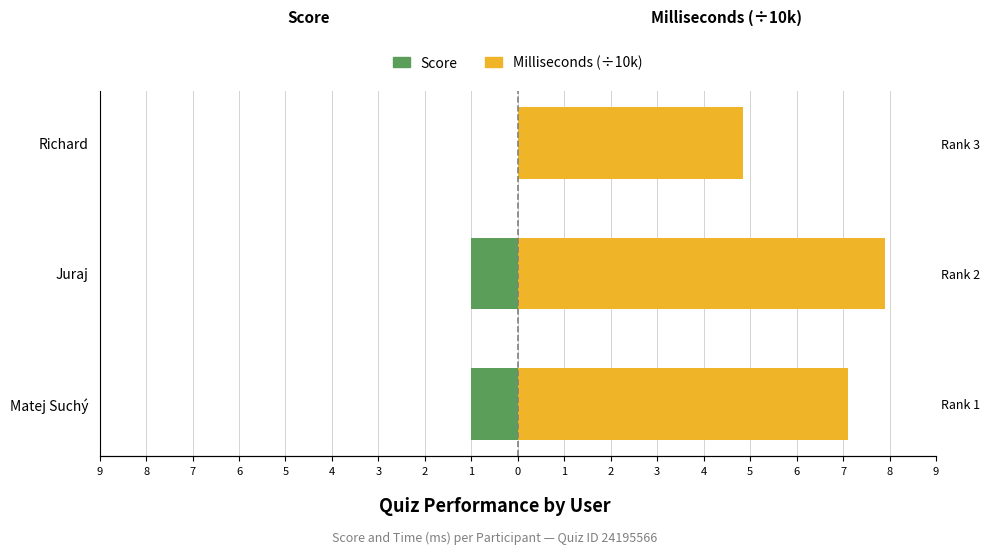

What is the average value of the Milliseconds (÷10k) series?

6.6